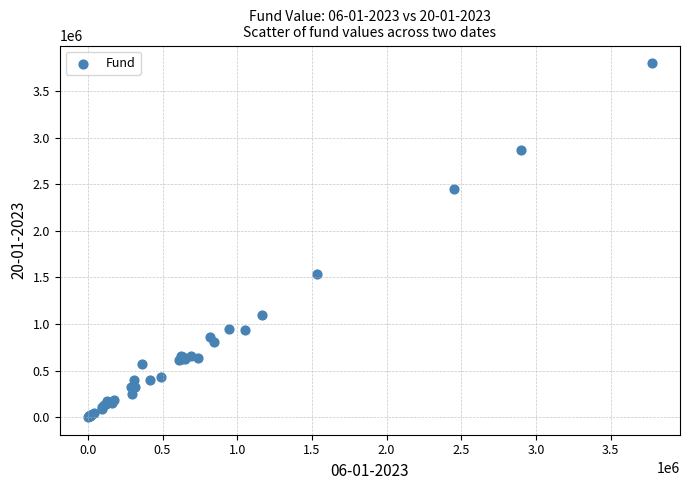

What Y value in the scatter plot is closest to 1900787?

1536490.5